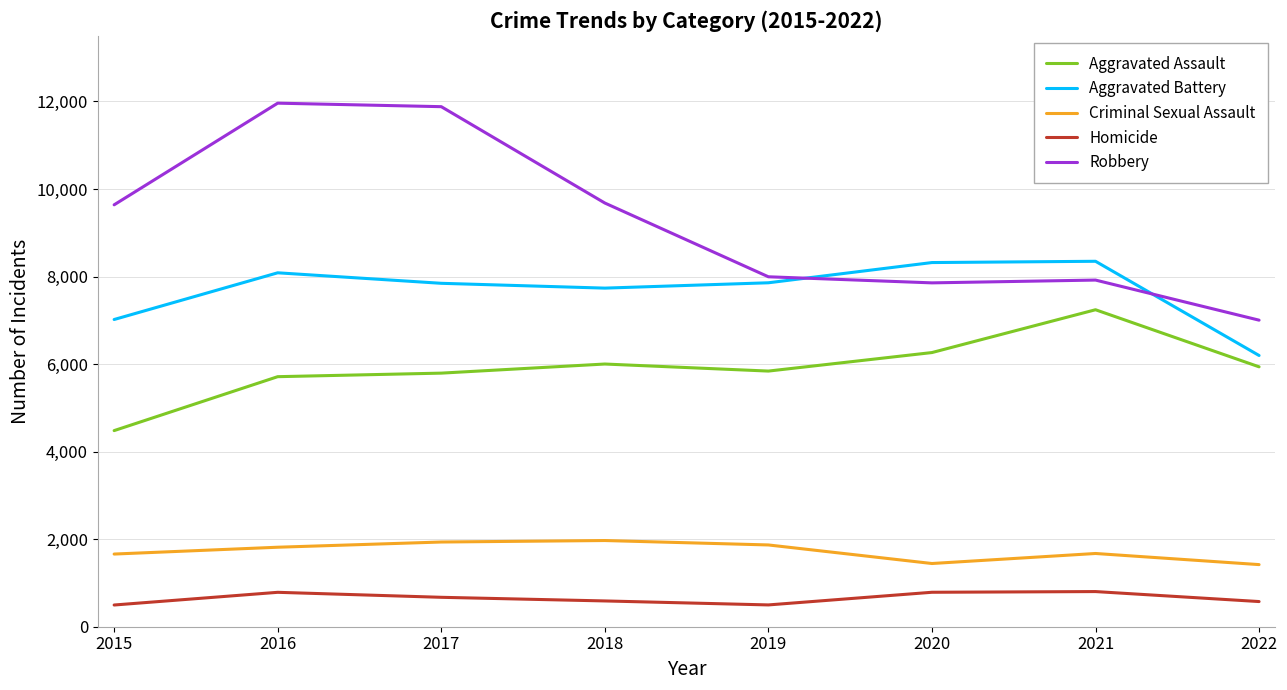

What are all the series names shown in the legend?

Aggravated Assault, Aggravated Battery, Criminal Sexual Assault, Homicide, Robbery